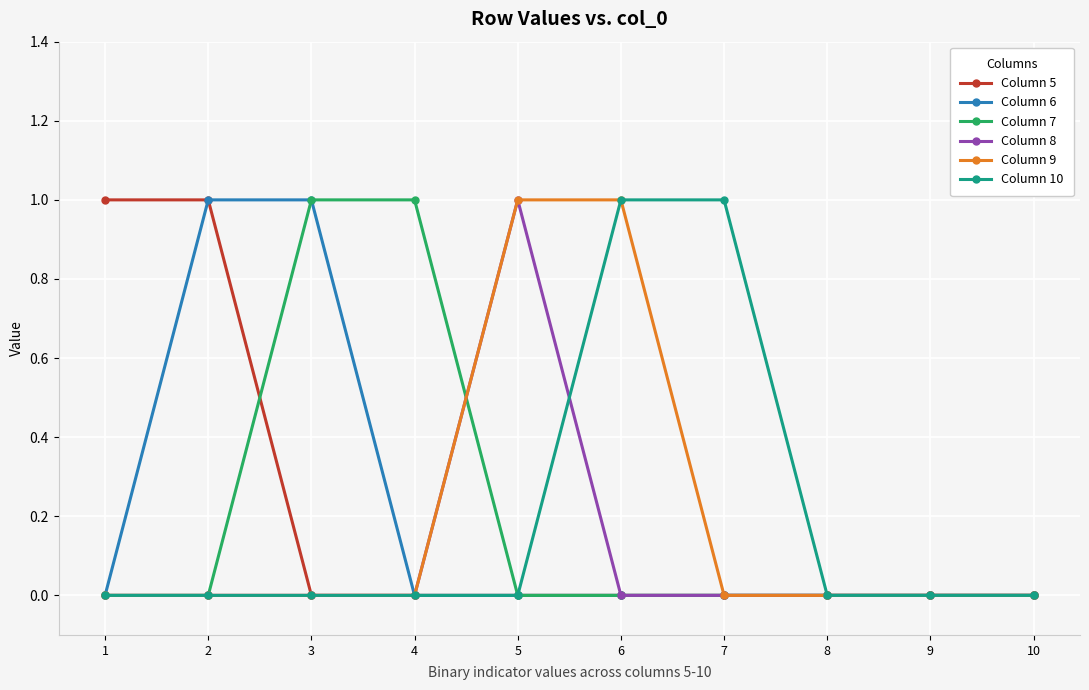

Is the value of Column 9 at 6 greater than the value of Column 5 at 6?

Yes